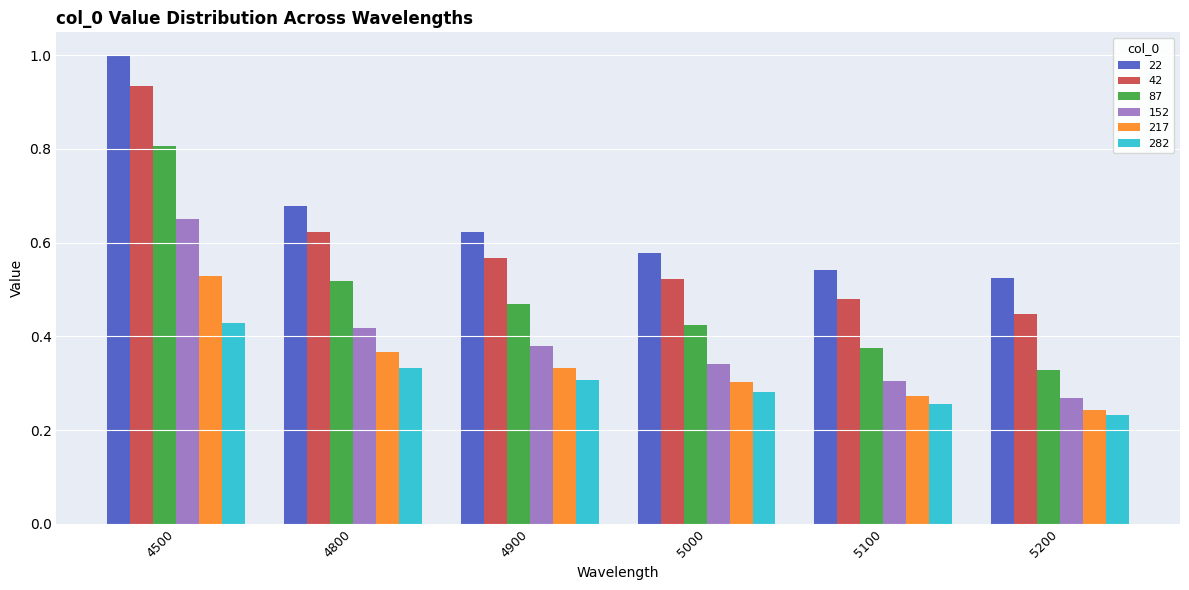

The value of 152 at 5200 is 0.1. True or false?

False